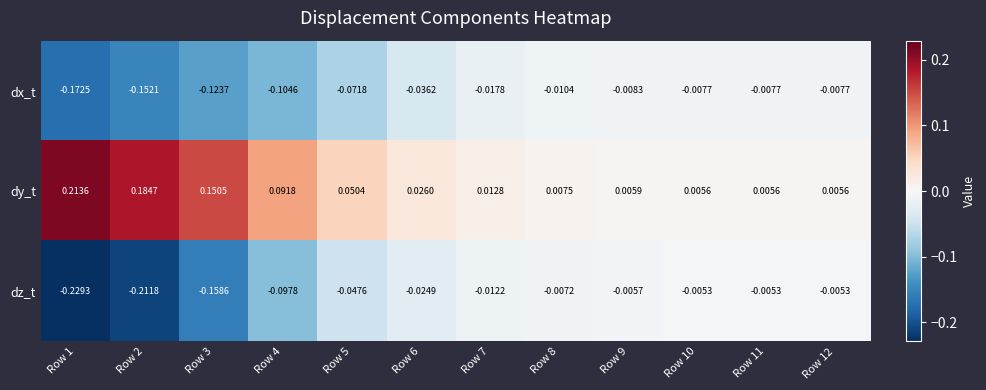

Which series changed the most between Row 4 and Row 5?

dz_t